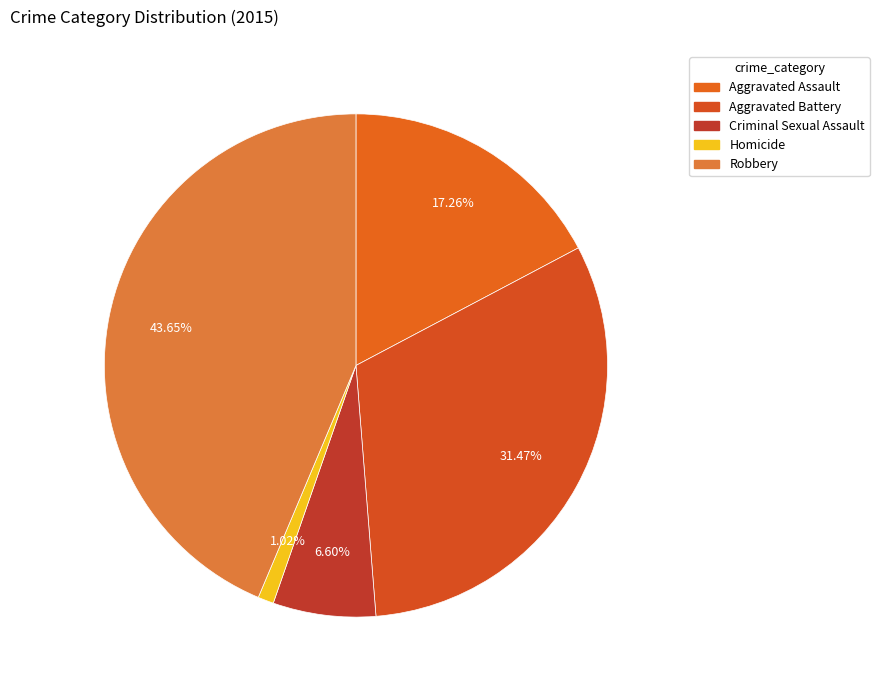

To the nearest percent, what percentage of the pie is Homicide?

1%